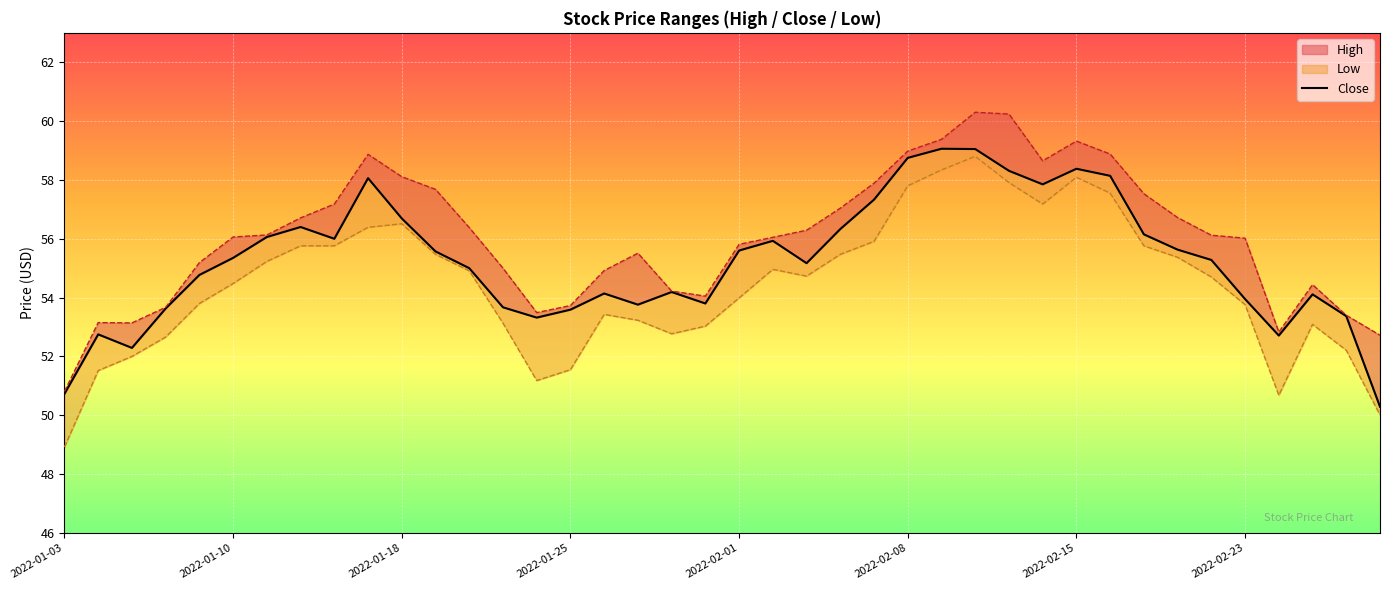

What is the sum of the values at 25 and 34?

114.0